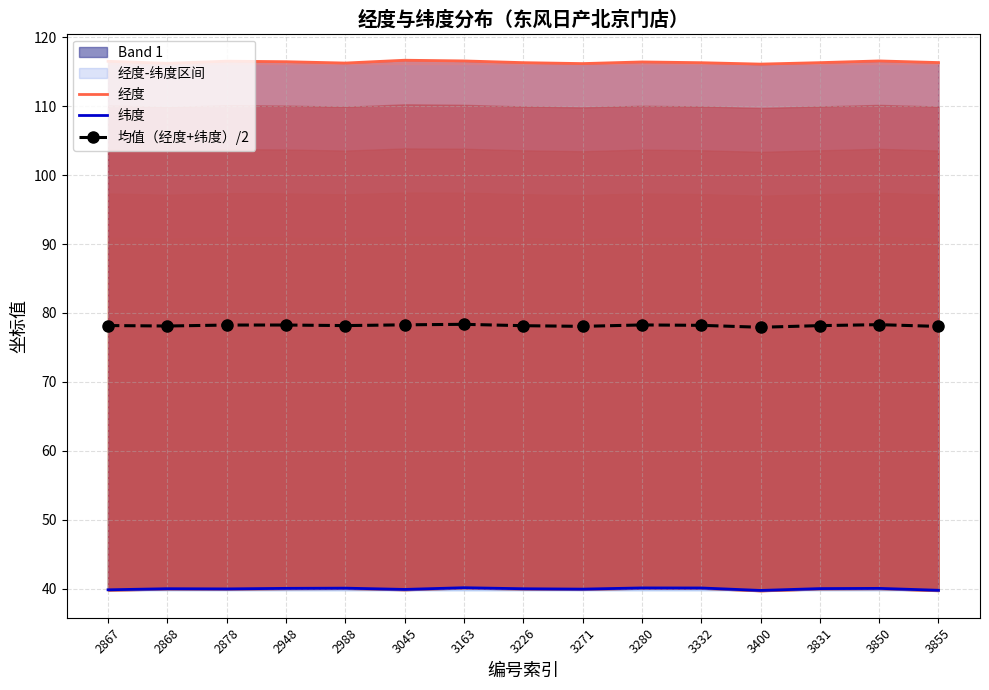

In 纬度, how many points are higher than both neighbors (excluding endpoints)?

5